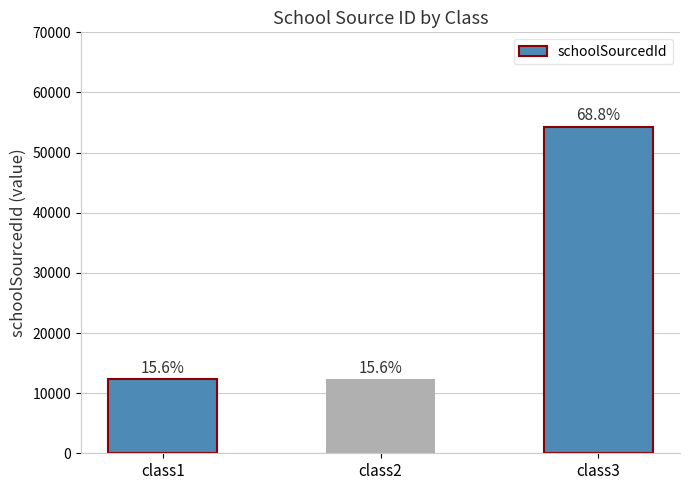

List the labels in order of value, smallest first.

class1, class2, class3